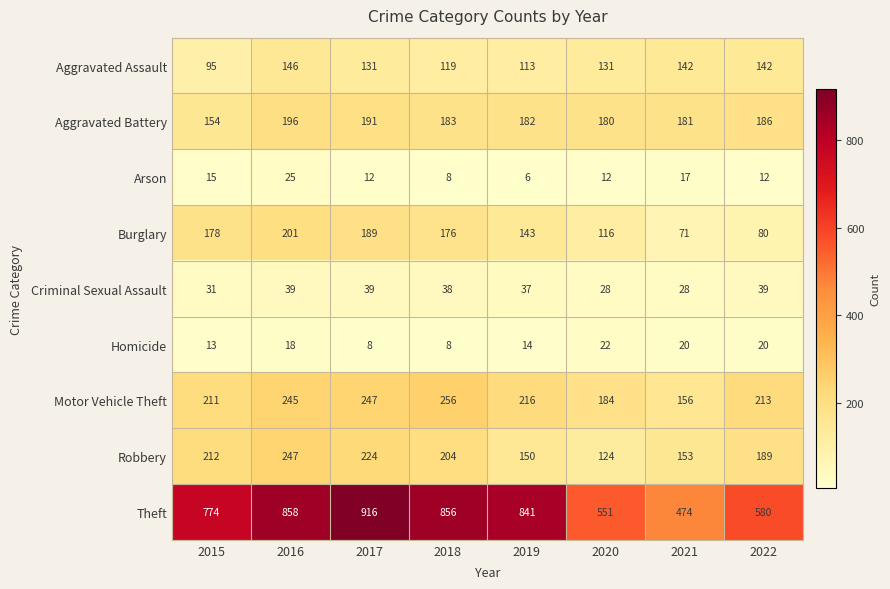

Between 2018 and 2021, which series saw the biggest shift?

Theft